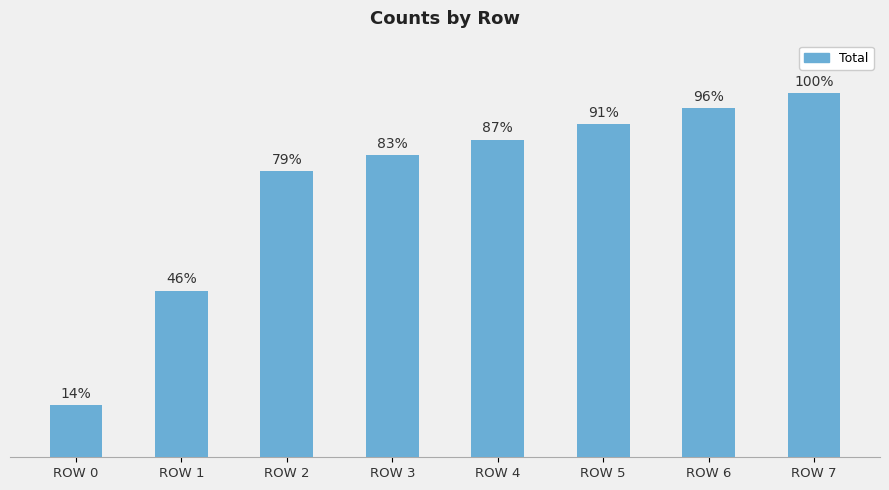

Reading left to right, what are all the values shown in this chart?

ROW 0=10	ROW 1=32	ROW 2=55	ROW 3=58	ROW 4=61	ROW 5=64	ROW 6=67	ROW 7=70